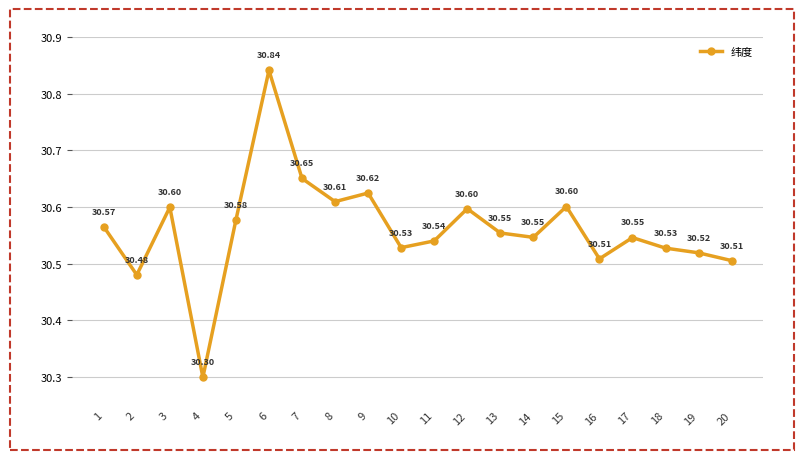

How many values are between 30 and 31?

20